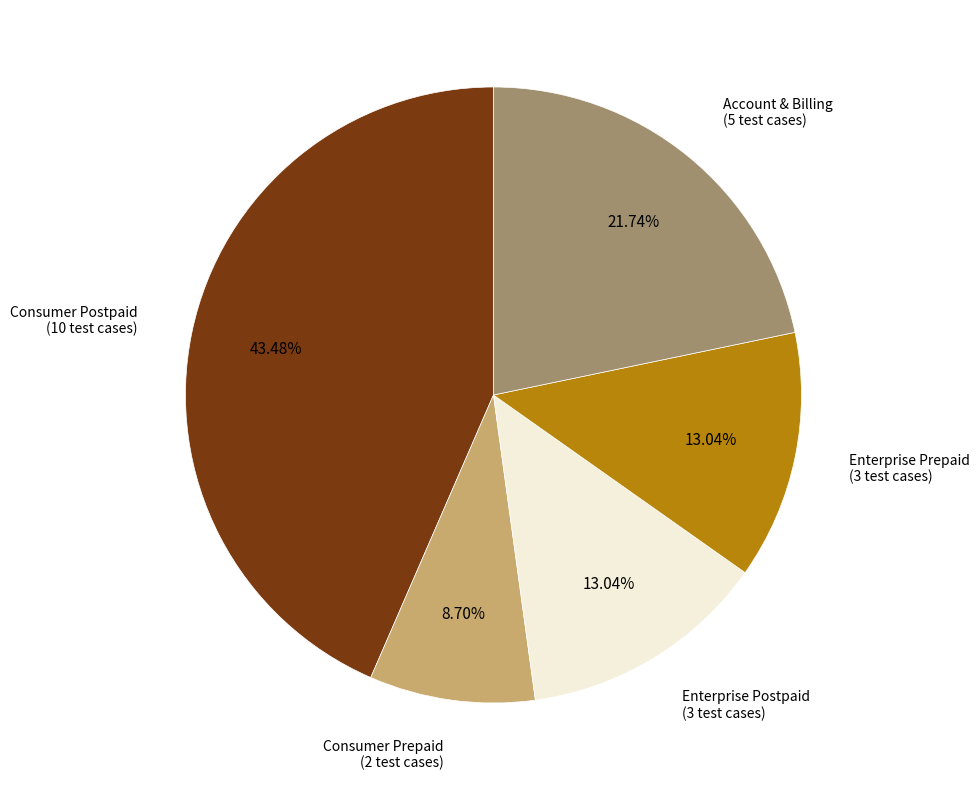

Is the sum of Enterprise Postpaid (3 test cases) and Enterprise Prepaid (3 test cases) greater than half?

No